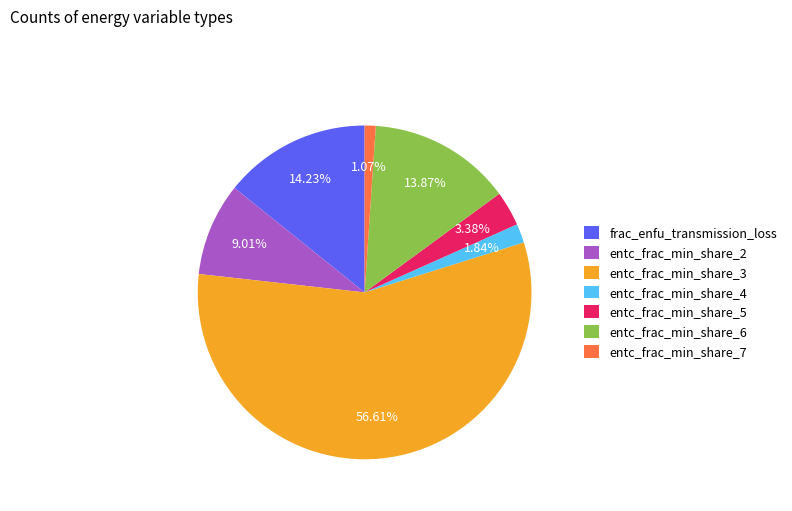

Combined, do entc_frac_min_share_2 and entc_frac_min_share_4 account for over 50%?

No